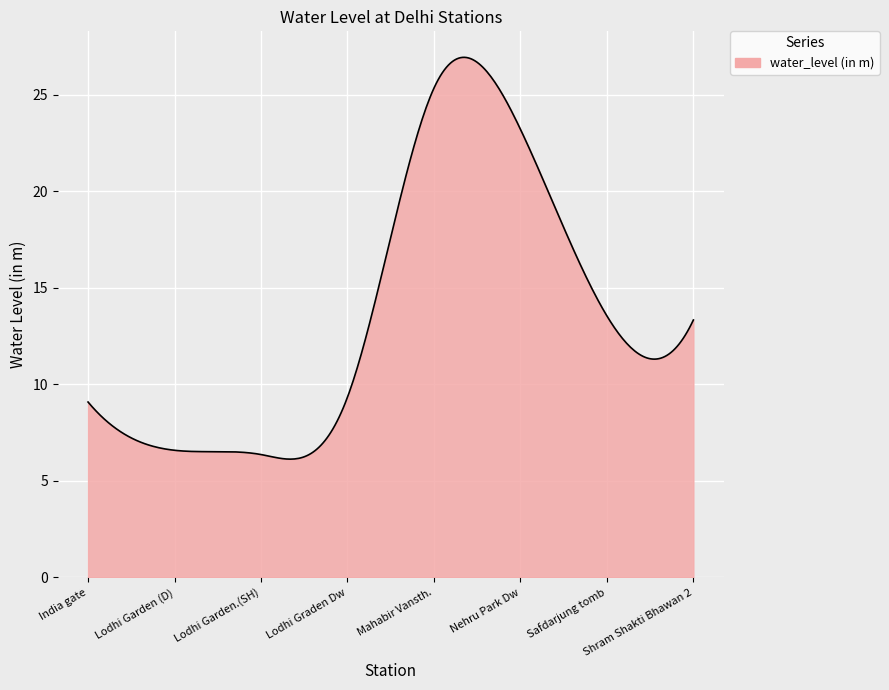

What is the difference between the maximum and minimum values?

20.8